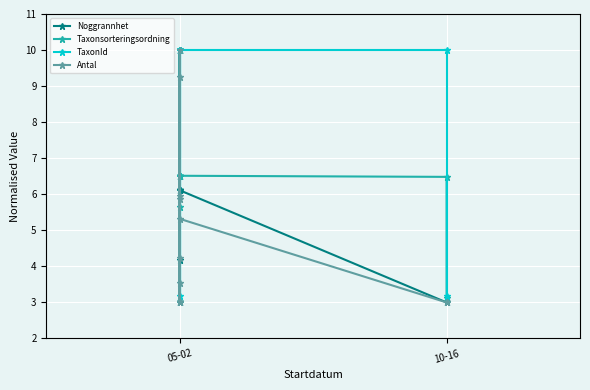

What is the value of the Antal point at the 4th from the left?

4.2